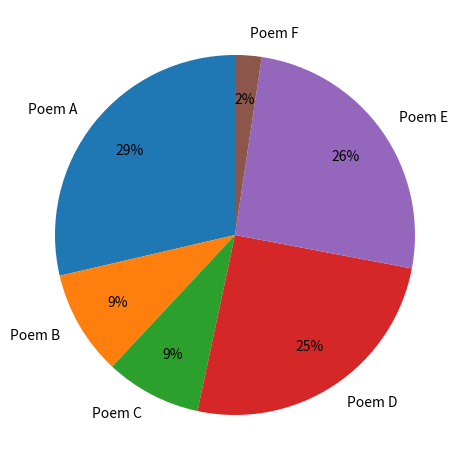

To the nearest percent, what is the difference between the Poem B and Poem D slice percentages?

16%